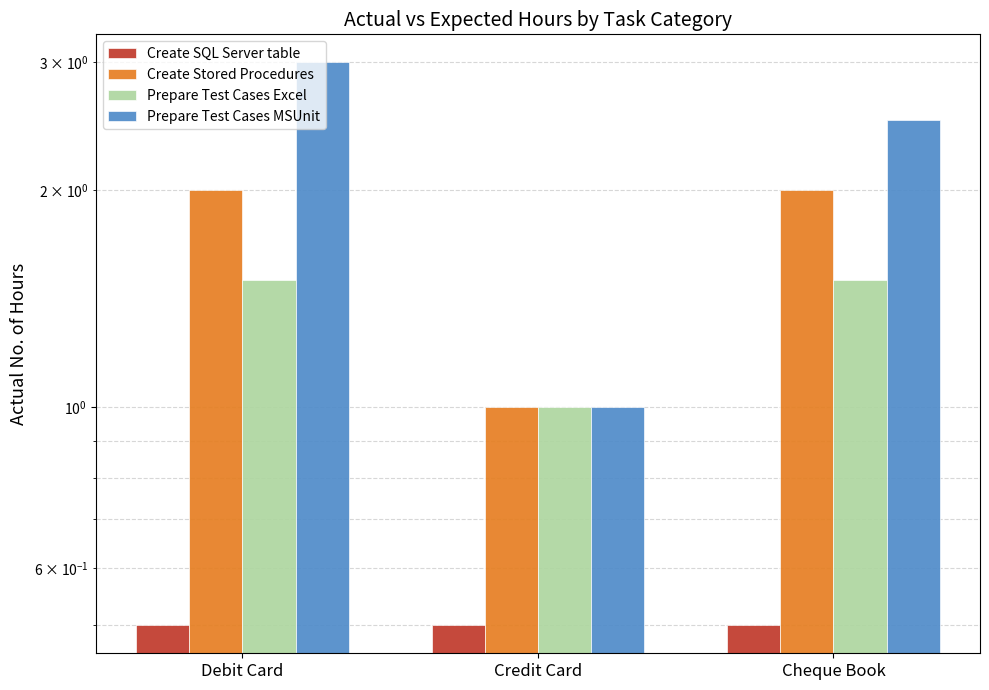

What is the greatest value displayed?

3.0